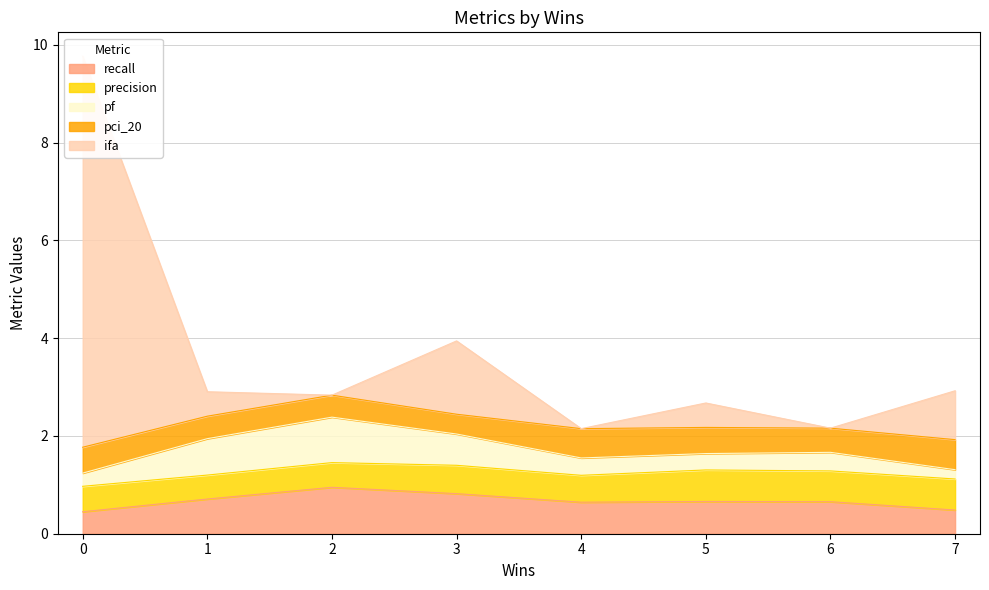

Which category has the lowest value across all series?

2